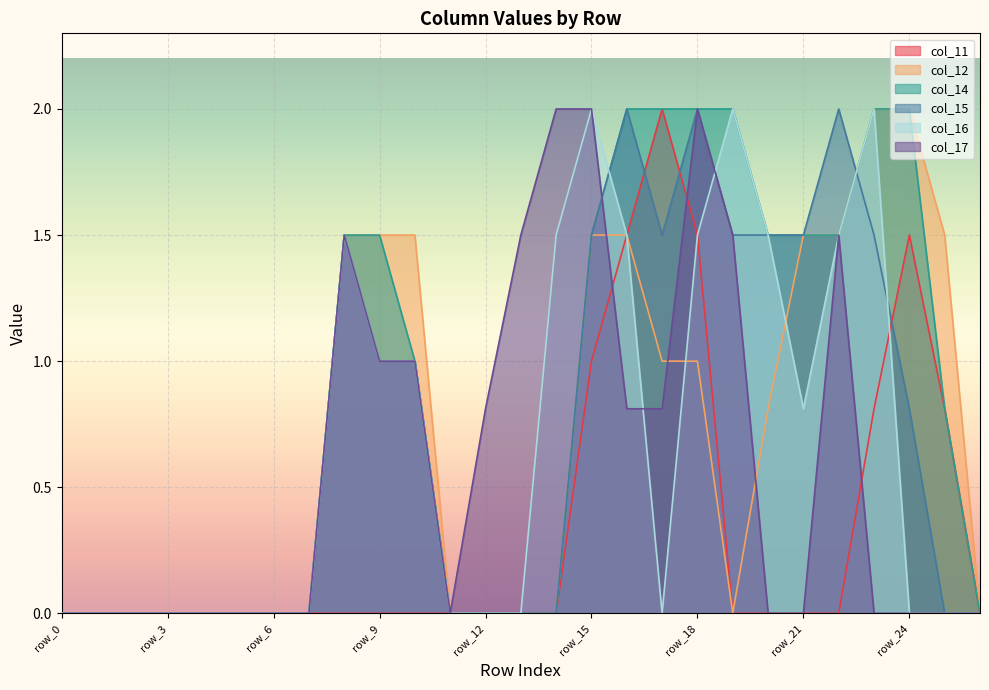

What is the sum of the col_14 values at row_18 and row_17?

4.0